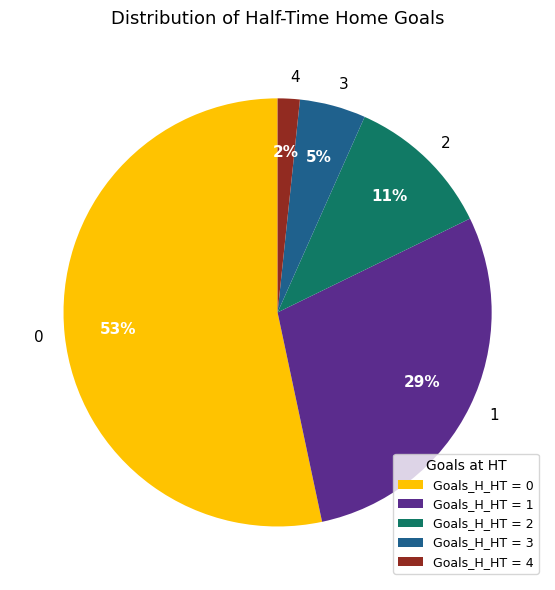

To the nearest percent, what percentage of the pie is 1?

29%